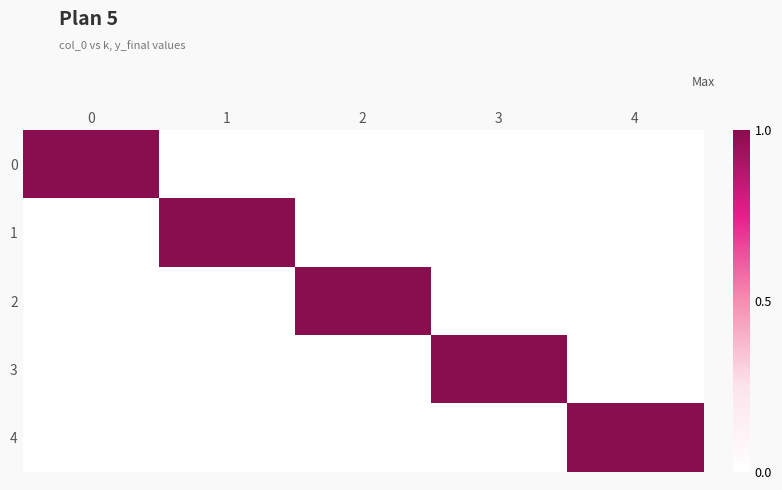

Reading right to left, what are all the values shown in this chart?

0: 4=0	3=0	2=0	1=0	0=1
1: 4=0	3=0	2=0	1=1	0=0
2: 4=0	3=0	2=1	1=0	0=0
3: 4=0	3=1	2=0	1=0	0=0
4: 4=1	3=0	2=0	1=0	0=0